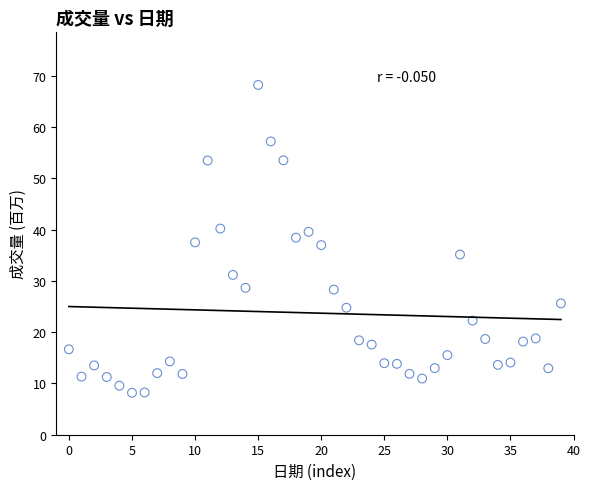

What is the range of Y values (max minus min)?

60.1